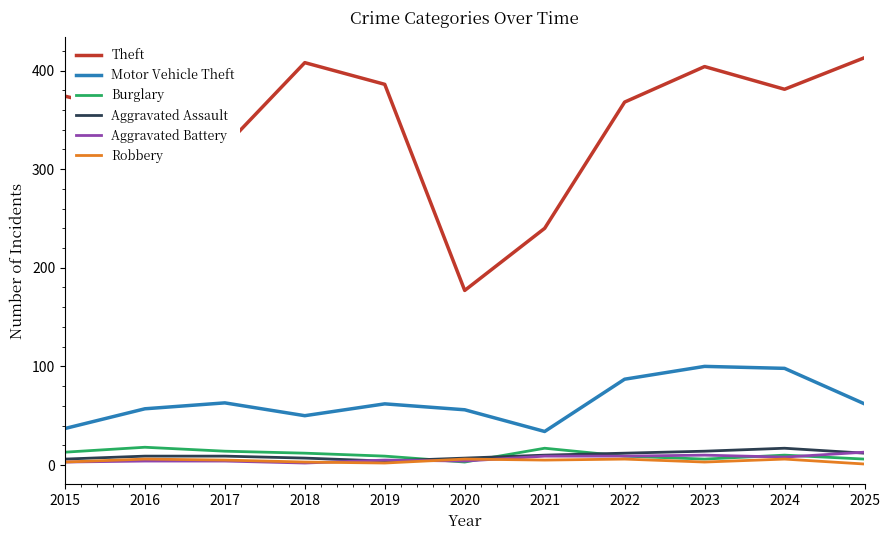

How many Robbery values are between 3 and 6?

9